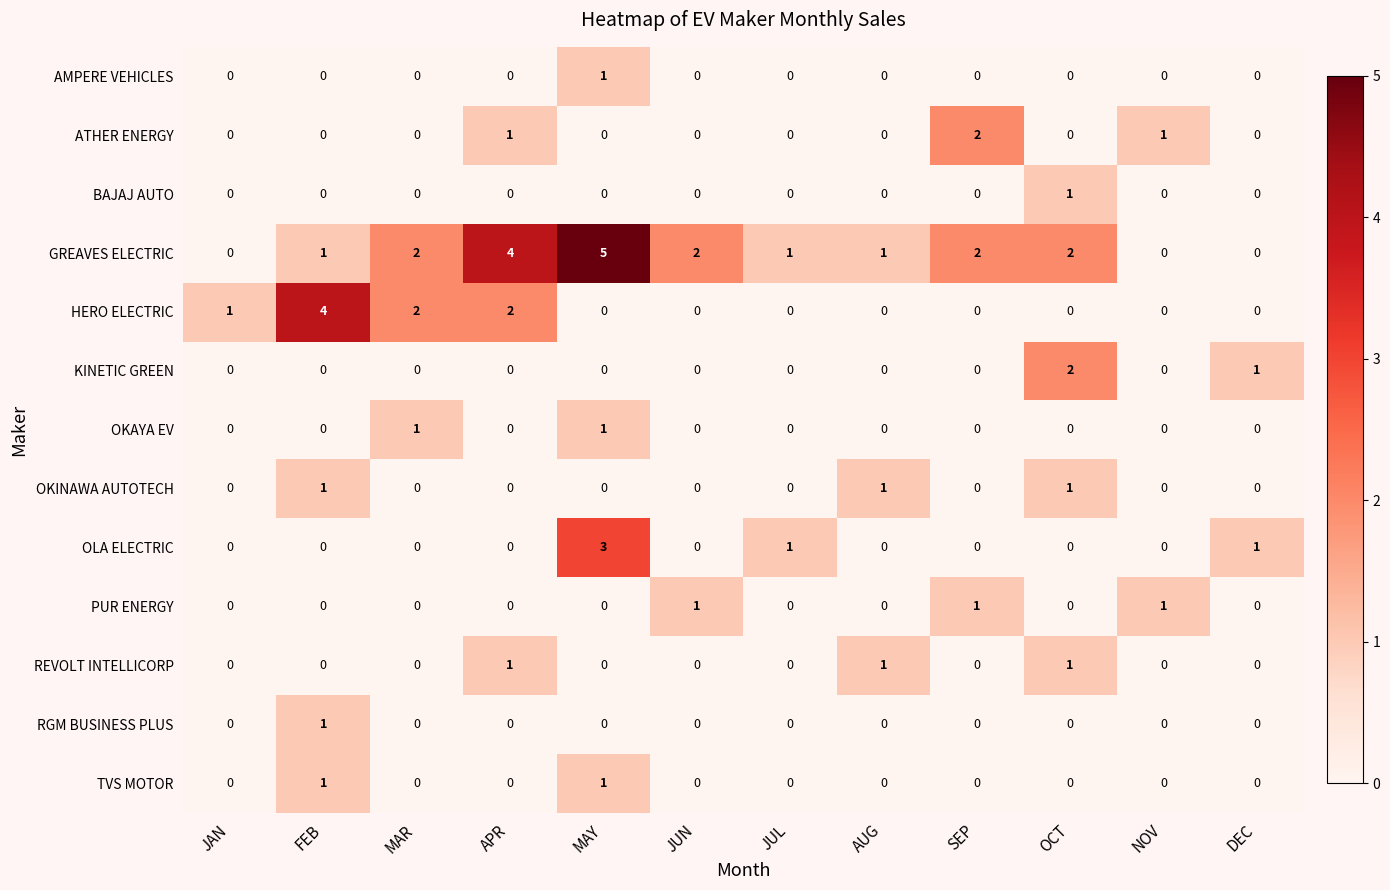

Which label corresponds to the largest value in the chart?

MAY